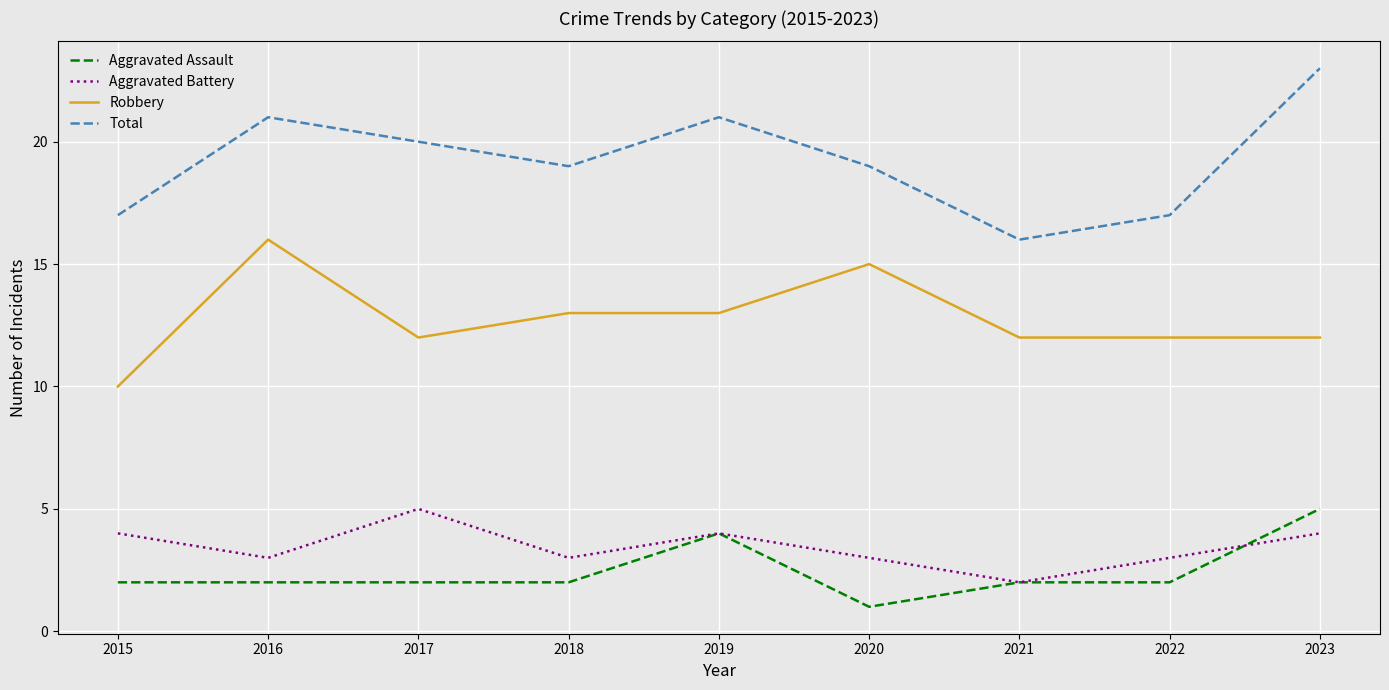

Rank the series at 2020 from lowest to highest value.

Aggravated Assault, Aggravated Battery, Robbery, Total